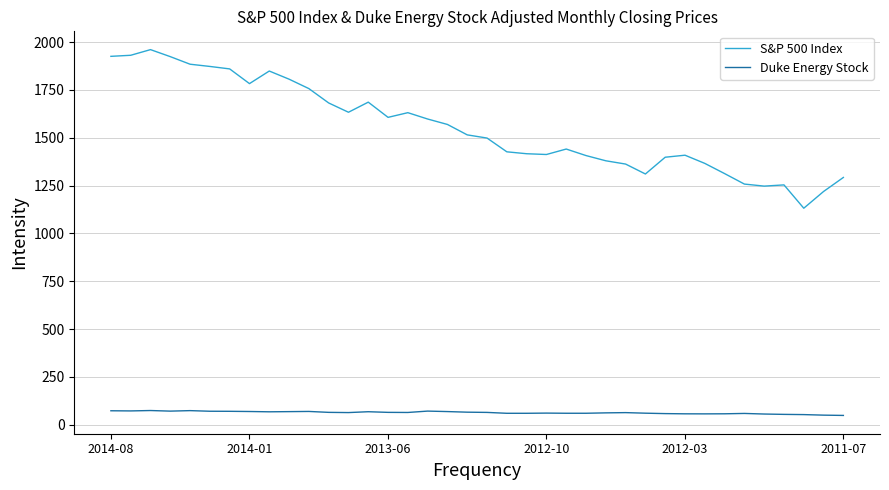

What is the lowest value of the Duke Energy Stock series?

48.6